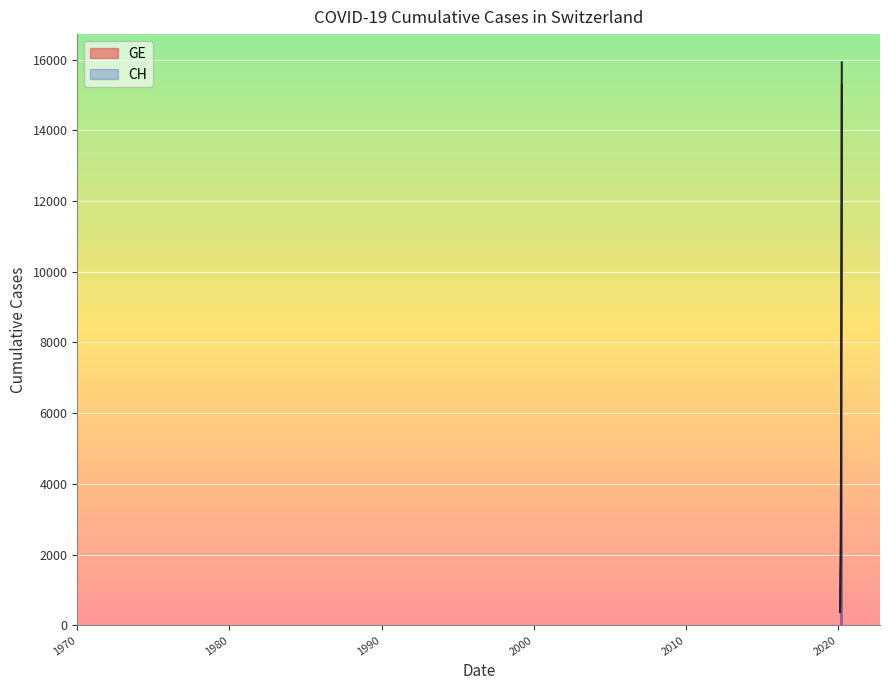

Does the chart display data point markers on the line(s)?

No